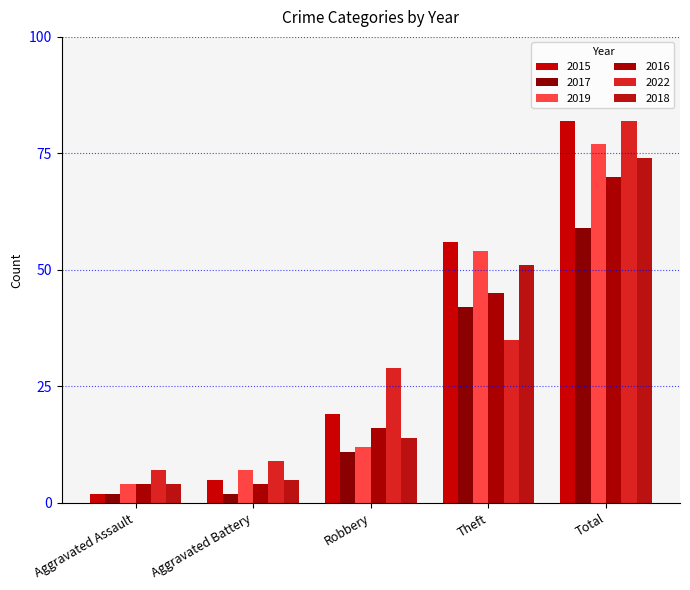

Are the bars horizontal?

No